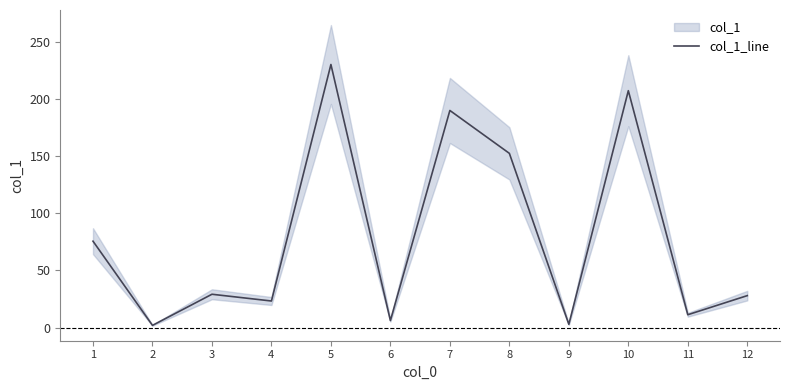

Reading right to left, extract all data points from this chart.

27.9	11.2	207.1	2.8	152.3	189.8	6.1	230.0	23.2	29.1	1.9	75.5